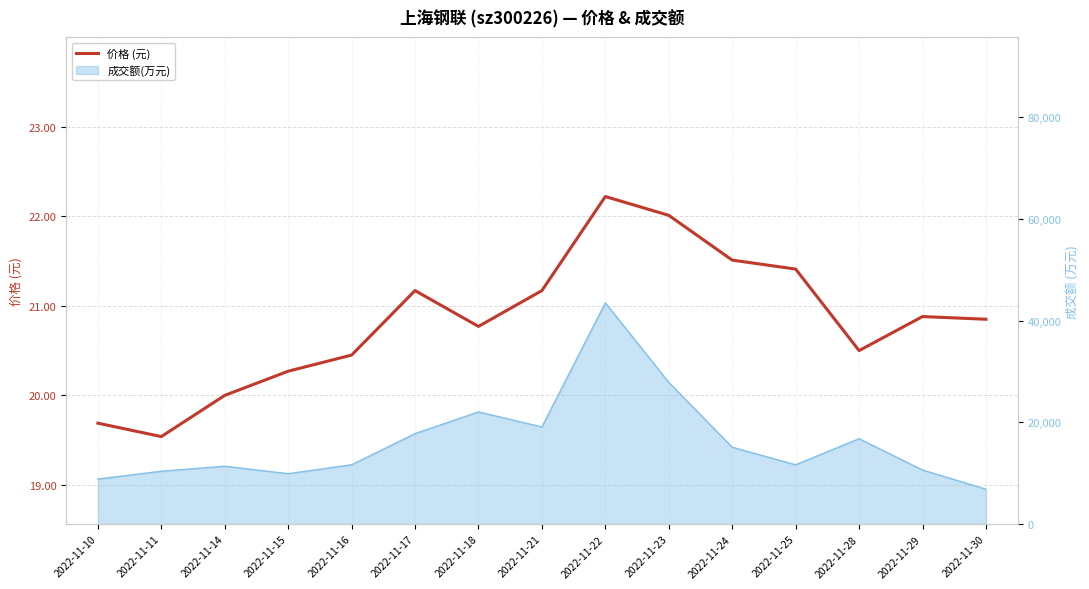

How many lines are shown in the chart?

1